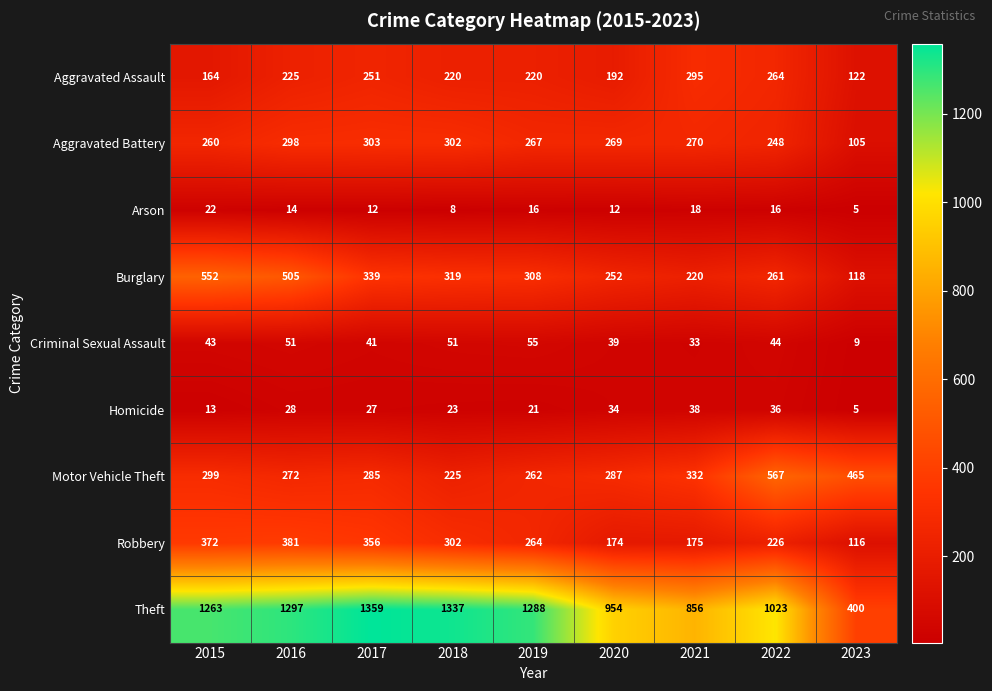

What is the difference between the Aggravated Assault values at 2017 and 2018?

31